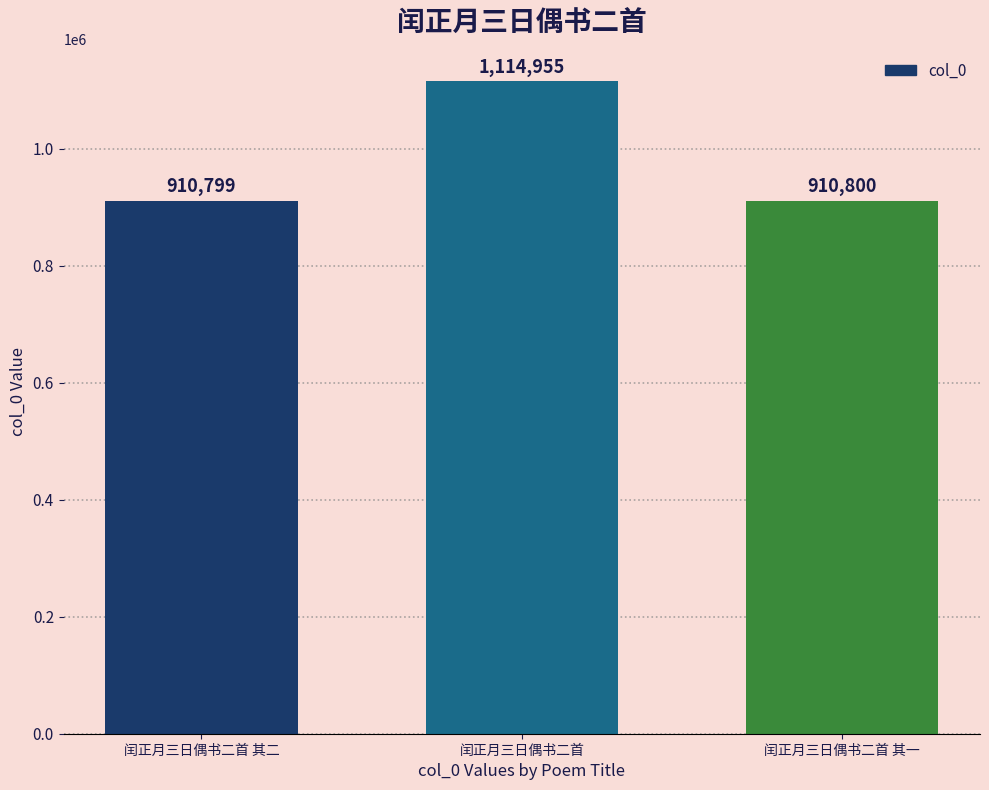

Approximately how many times larger is the value at 闰正月三日偶书二首 其一 compared to 闰正月三日偶书二首 其二?

1.0